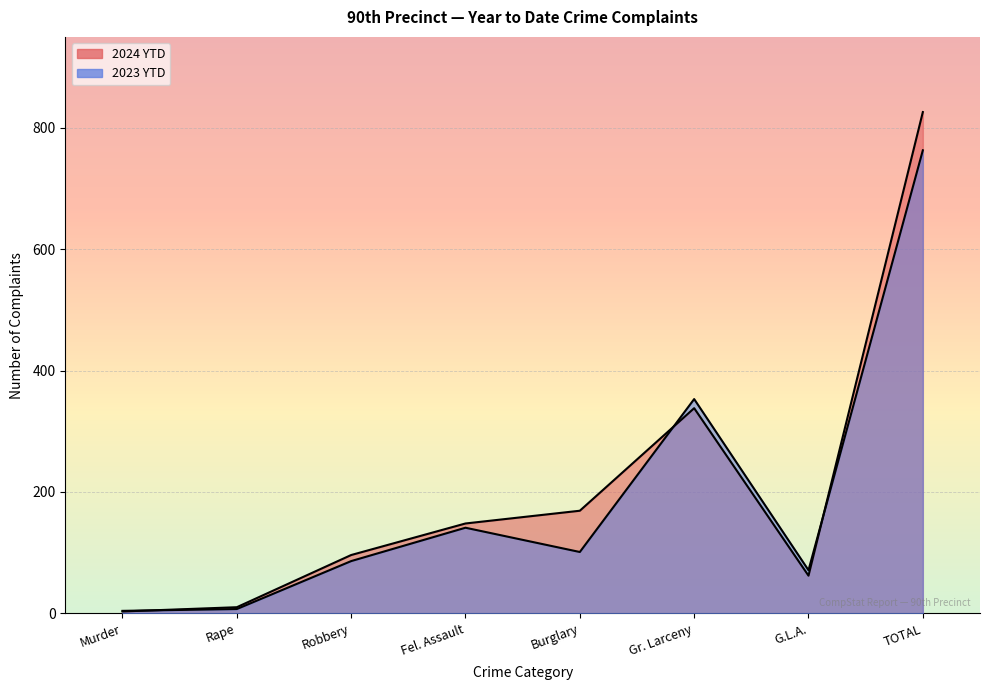

True or false: 2023 YTD has a value of 11 at Rape.

False